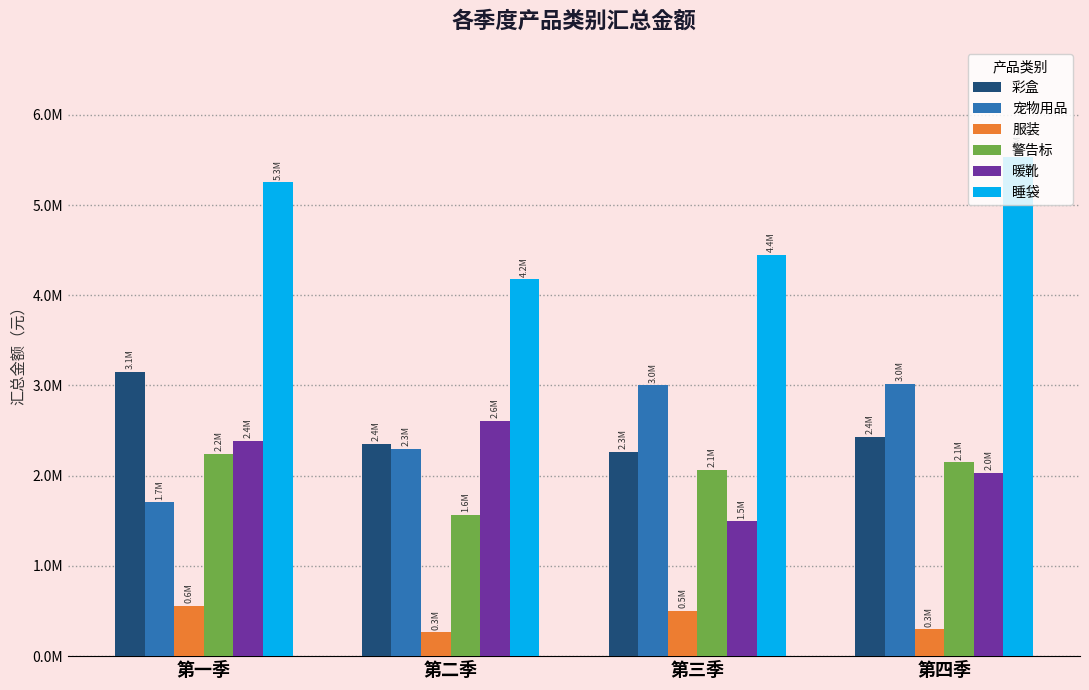

Between 第四季 and 第二季, which is larger?

第四季